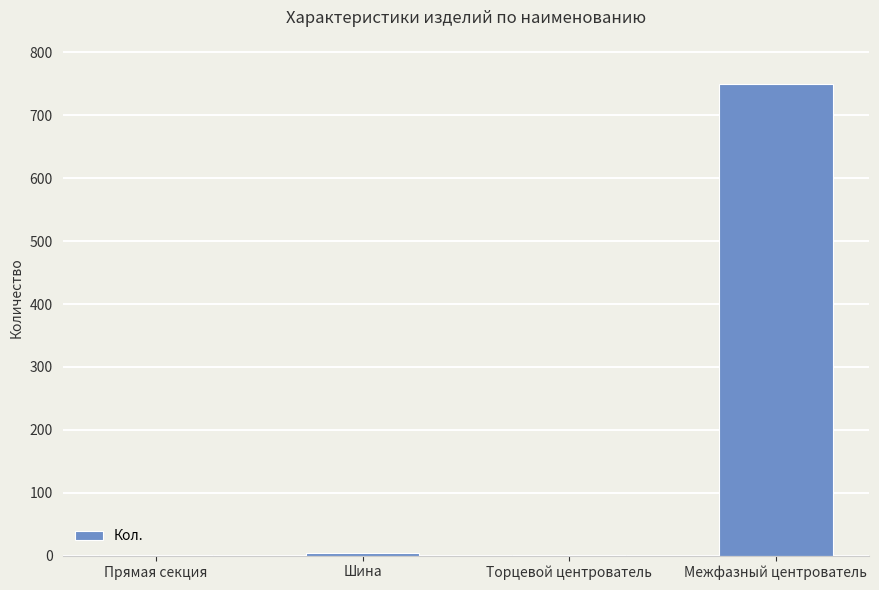

Approximately how many times larger is the value at Межфазный центрователь compared to Торцевой центрователь?

375.0